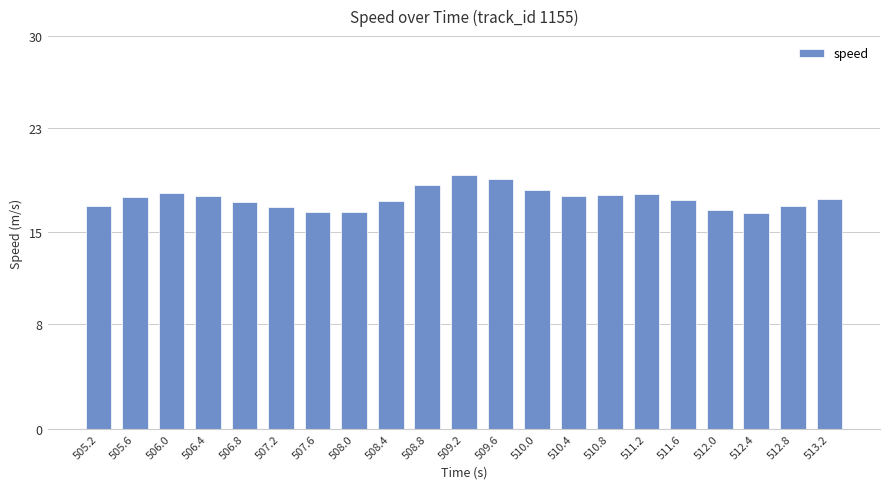

What is the value of the 4th bar from the left?

17.8